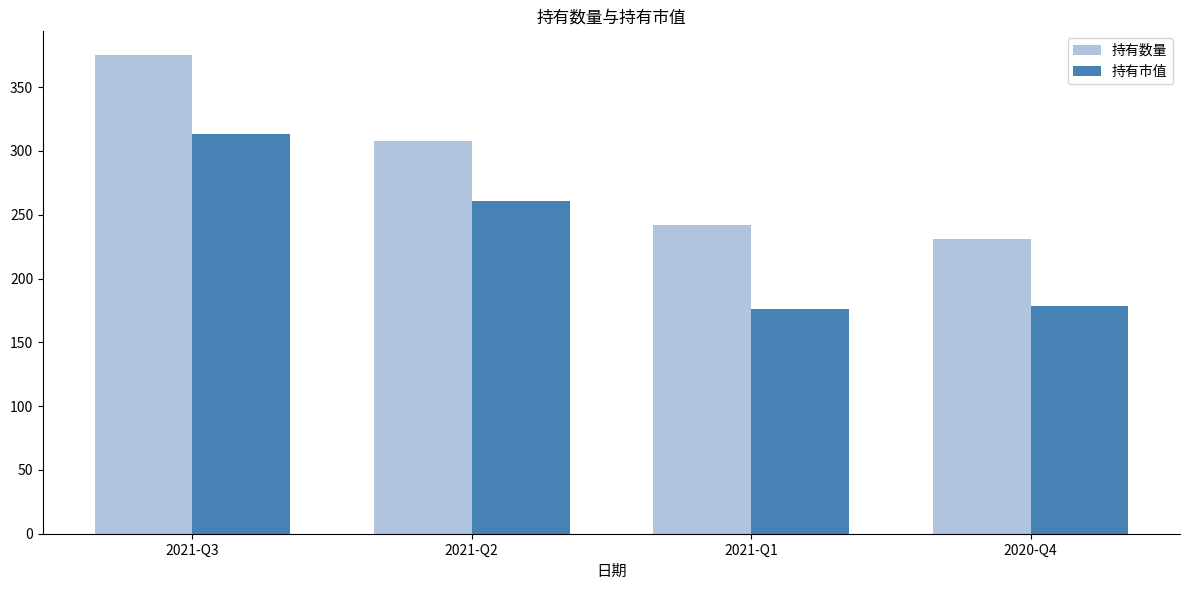

Which series has the largest total across all categories?

持有数量